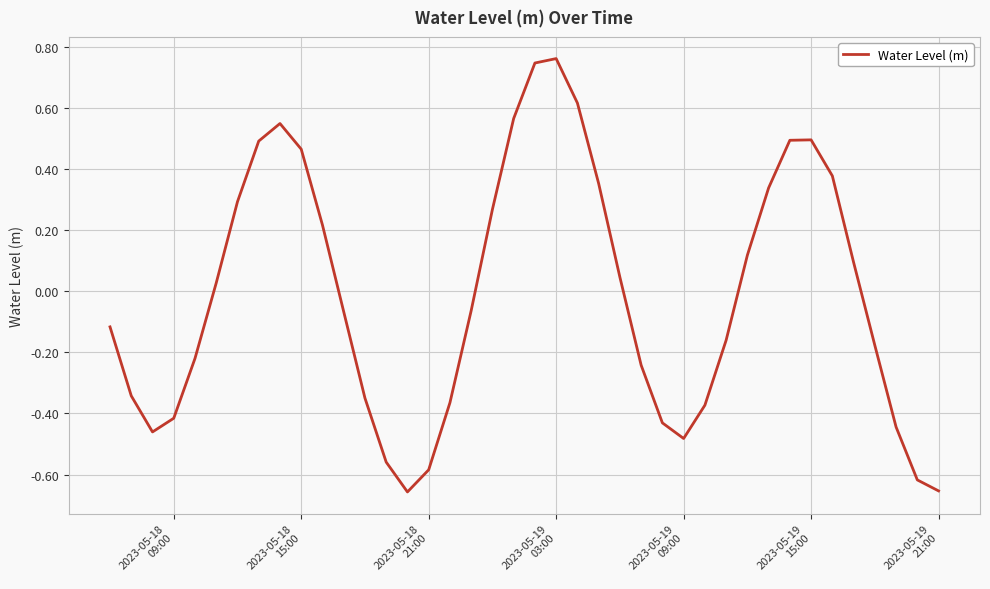

What is the difference between the maximum and minimum values?

1.4